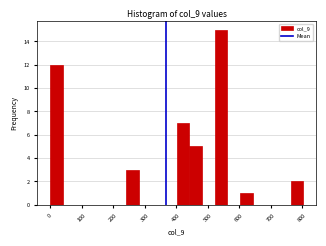

Reading left to right, transcribe this chart: for each bar, give the range it covers on the x-axis and its height. Neither the bar edges nor the heights are printed on the chart, so give them approximately, as read against the axes.

0 to 40: 12
40 to 80: 0
80 to 120: 0
120 to 160: 0
160 to 200: 0
200 to 240: 0
240 to 280: 3
280 to 320: 0
320 to 360: 0
360 to 400: 0
400 to 440: 7
440 to 480: 5
480 to 520: 0
520 to 560: 15
560 to 600: 0
600 to 640: 1
640 to 680: 0
680 to 720: 0
720 to 760: 0
760 to 800: 2